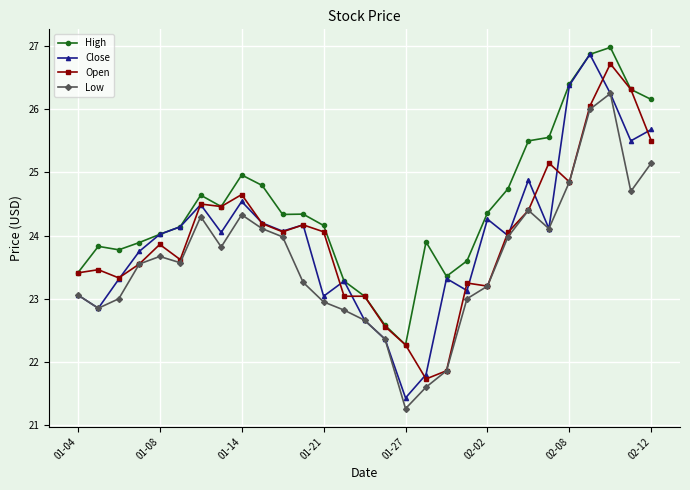

What are all the series names shown in the legend?

High, Close, Open, Low